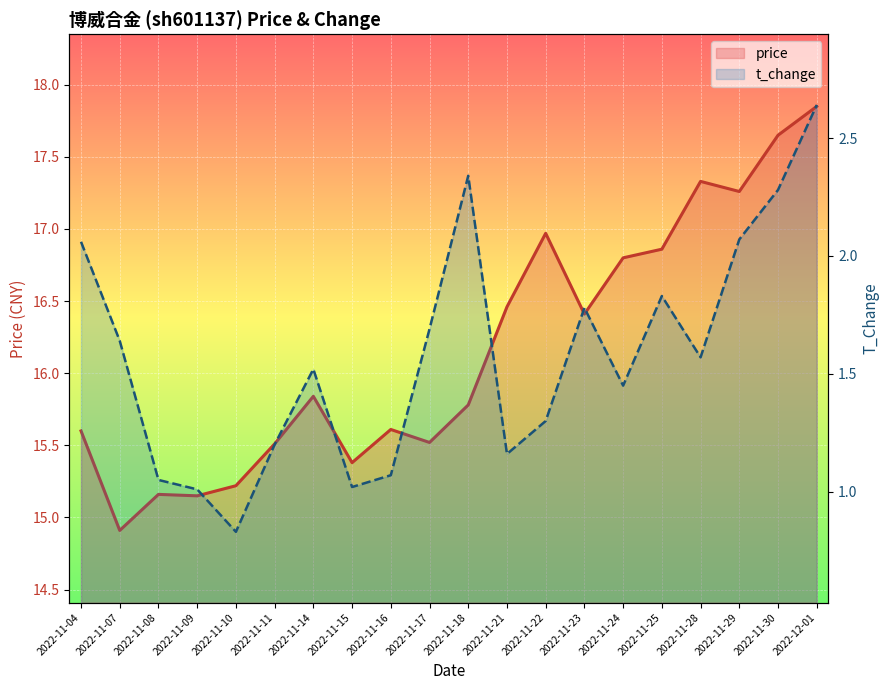

Which series has the widest spread of values?

price